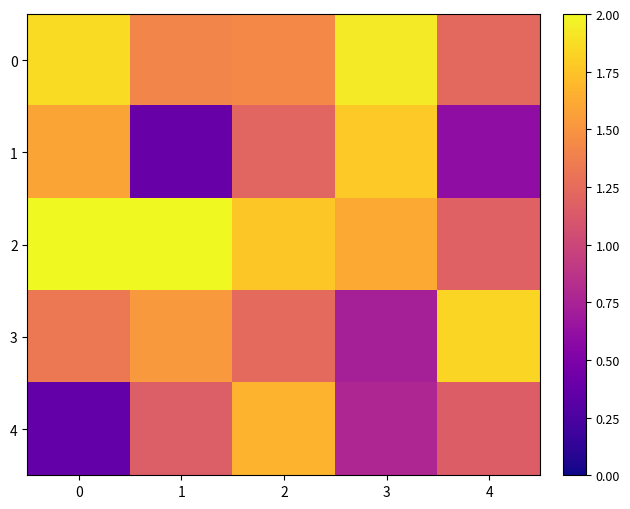

At which category does the chart reach its peak across all series?

1